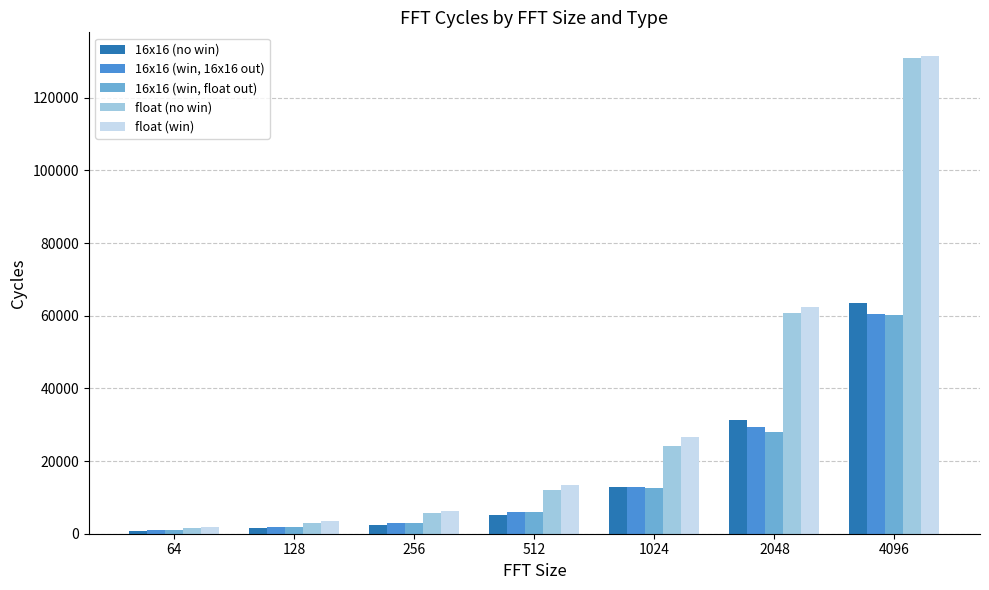

How many data points in float (win) are less than 13385?

3